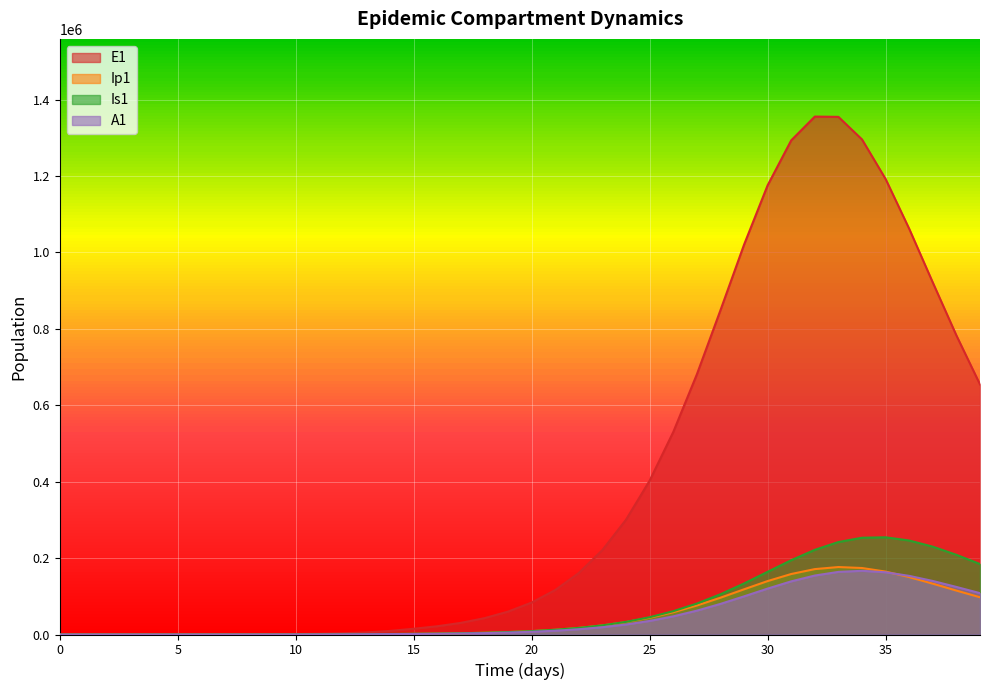

Is the value of Ip1 at 5 greater than the value of A1 at 39?

No